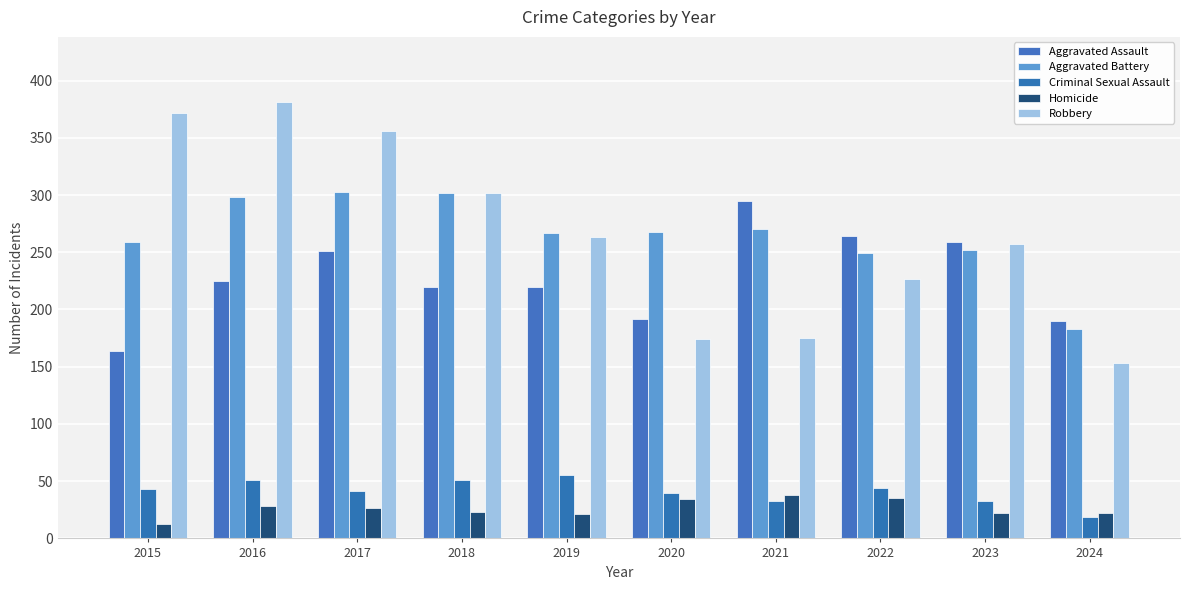

What is the difference between the maximum and second lowest values in the Homicide series?

17